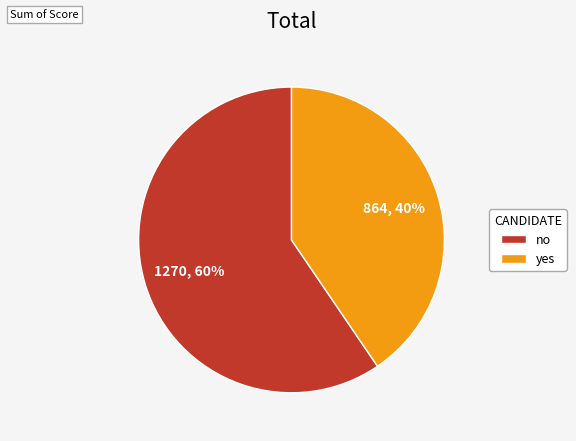

Is the sum of yes and no greater than half?

Yes